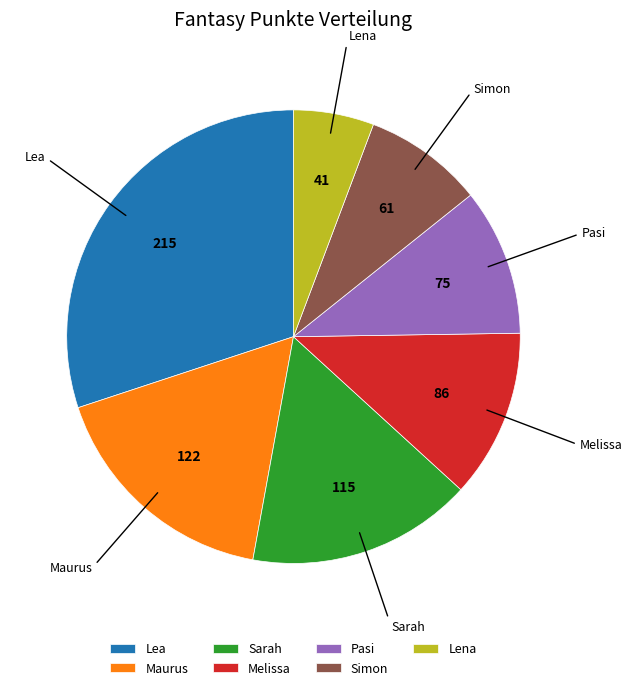

Is it true that Maurus is 28% of the pie?

False